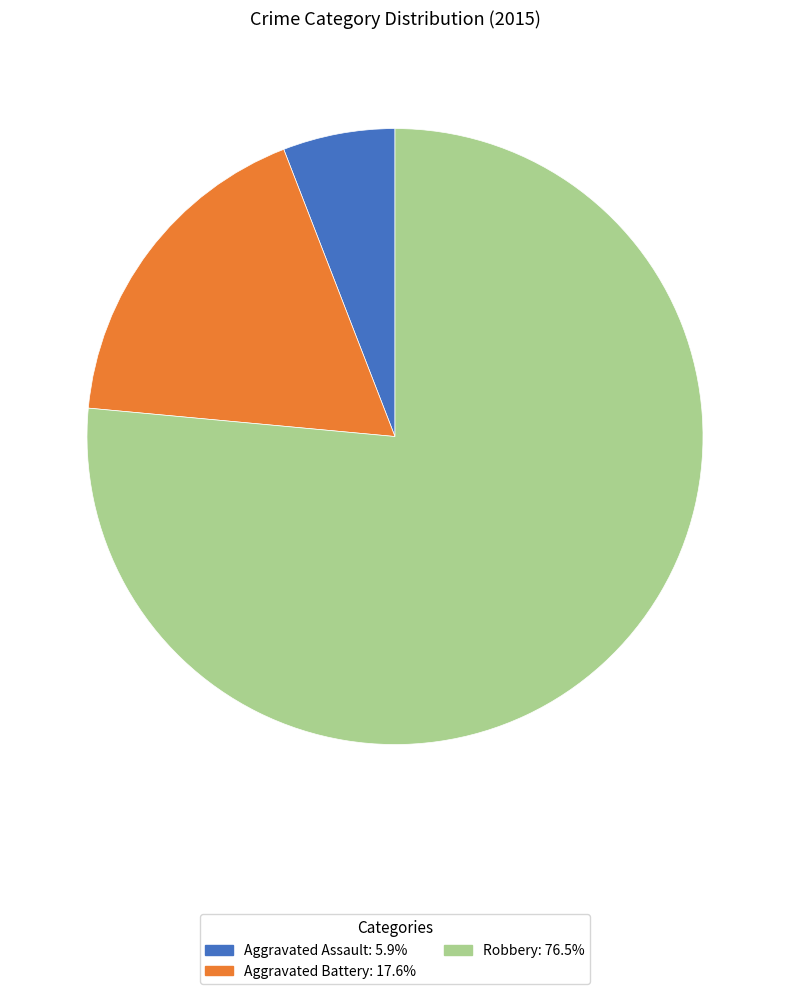

Does any single category account for the majority?

Yes